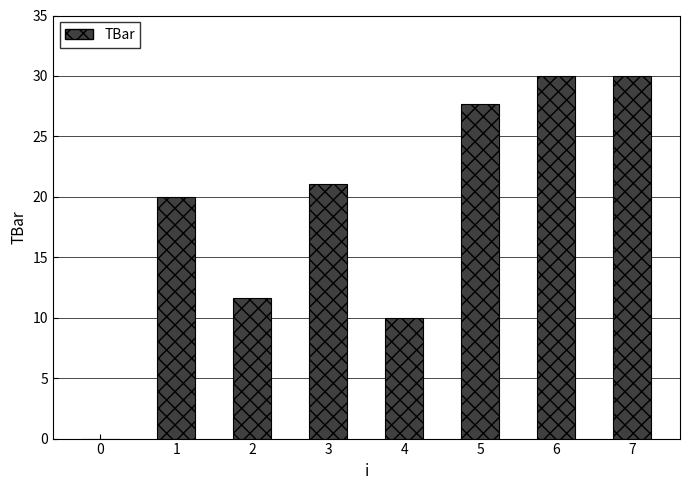

What is the change in value from 0 to 2?

+11.6